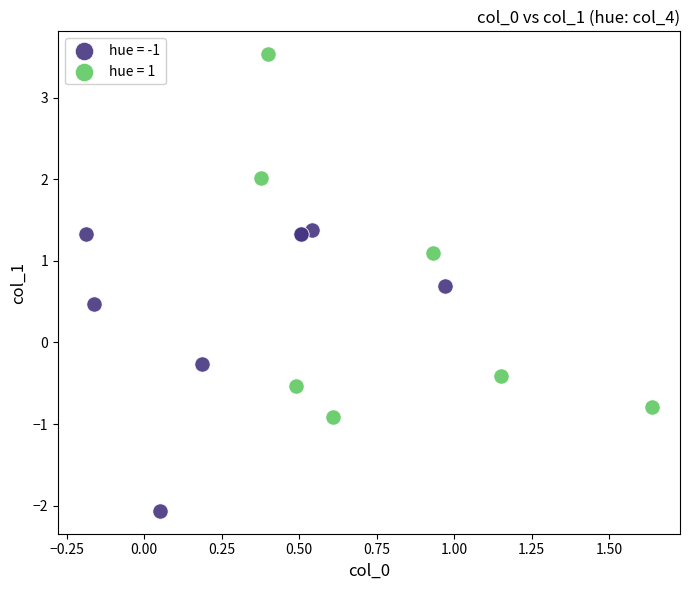

Which series reaches the maximum Y coordinate?

hue = 1